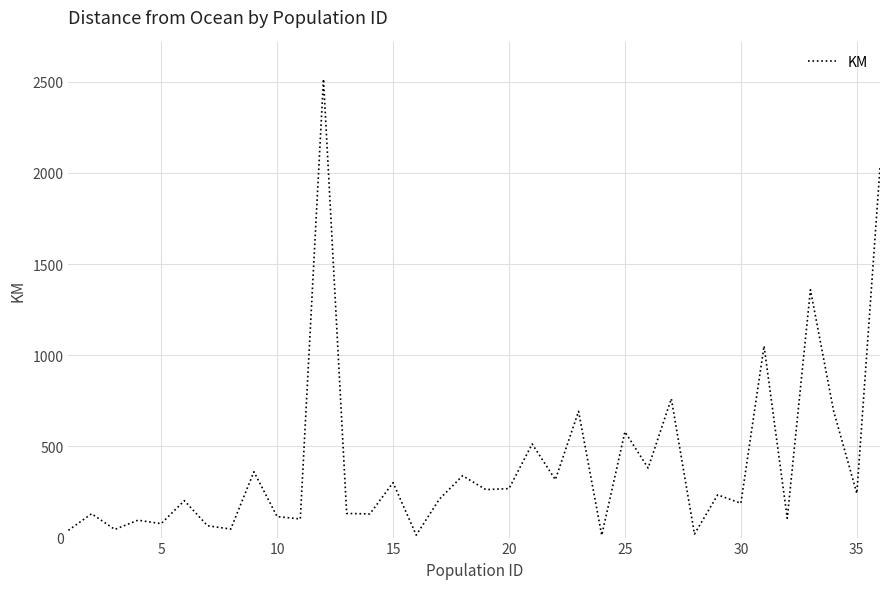

What is the greatest value displayed?

2514.2